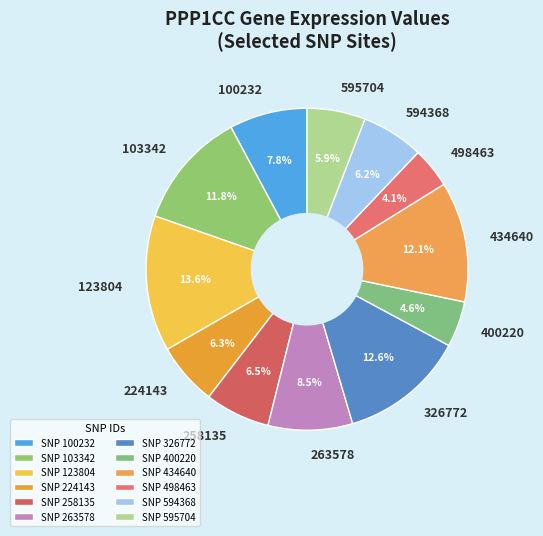

Combined, do 595704 and 123804 account for over 50%?

No